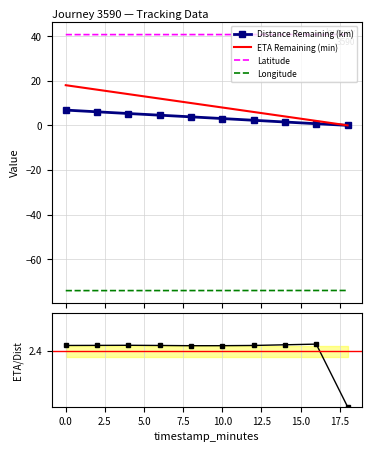

How many values in the distance_remaining_km series are below 3?

4